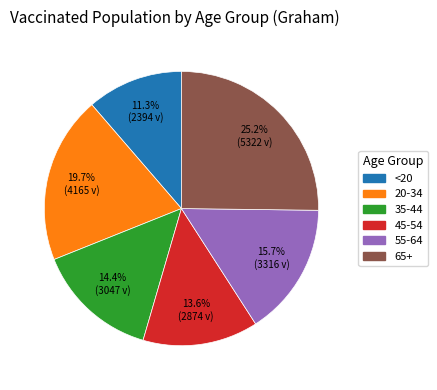

Between 20-34 and 45-54, which is larger?

20-34